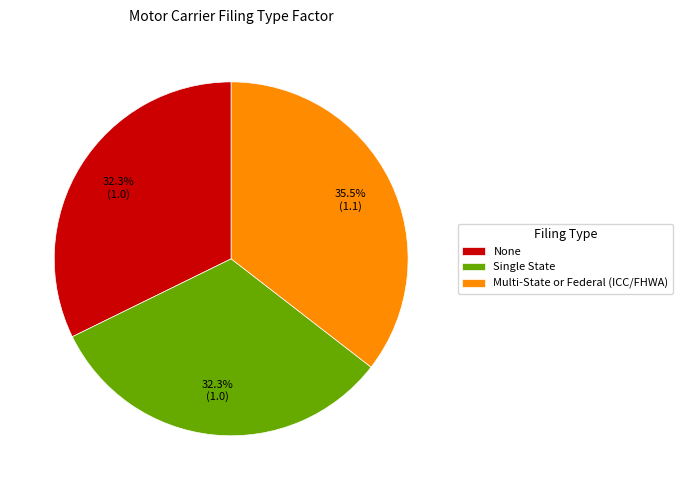

To the nearest percent, what is the combined percentage of Multi-State or Federal (ICC/FHWA) and None?

68%